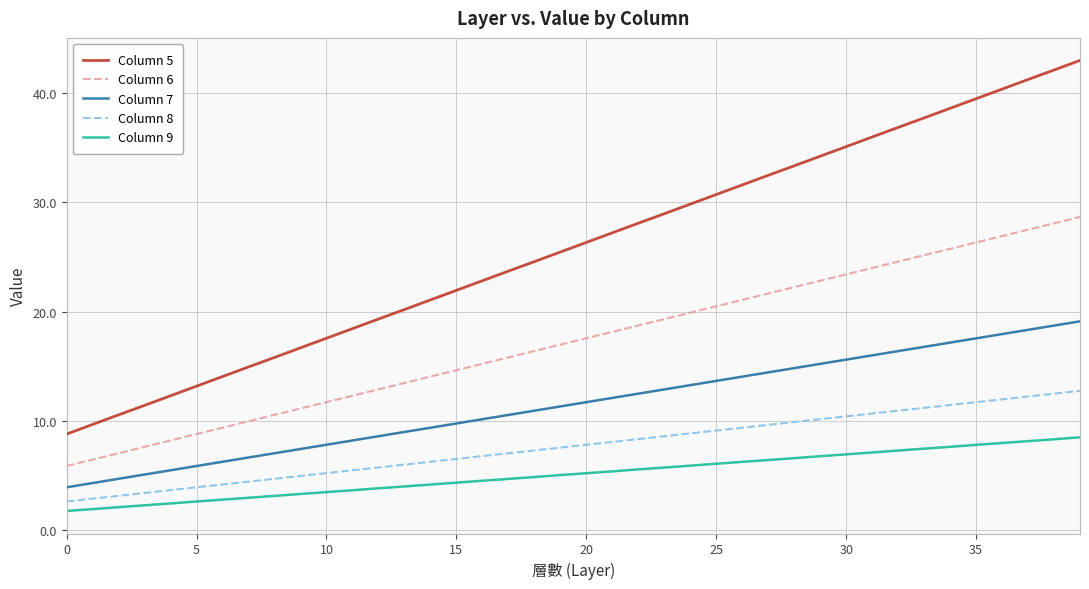

Which series has the largest total across all categories?

Column 5